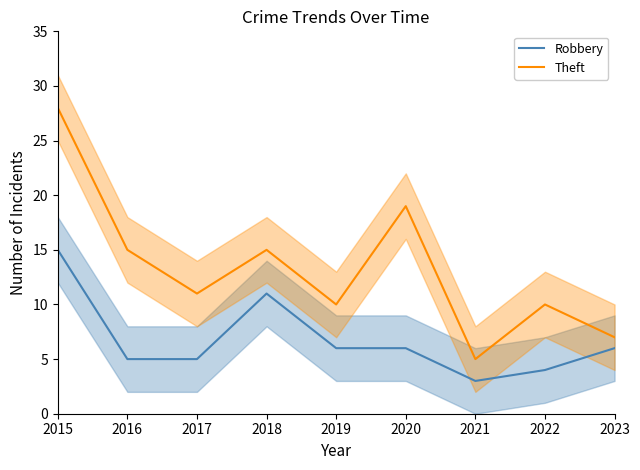

What is the total value across all series at 2022?

14